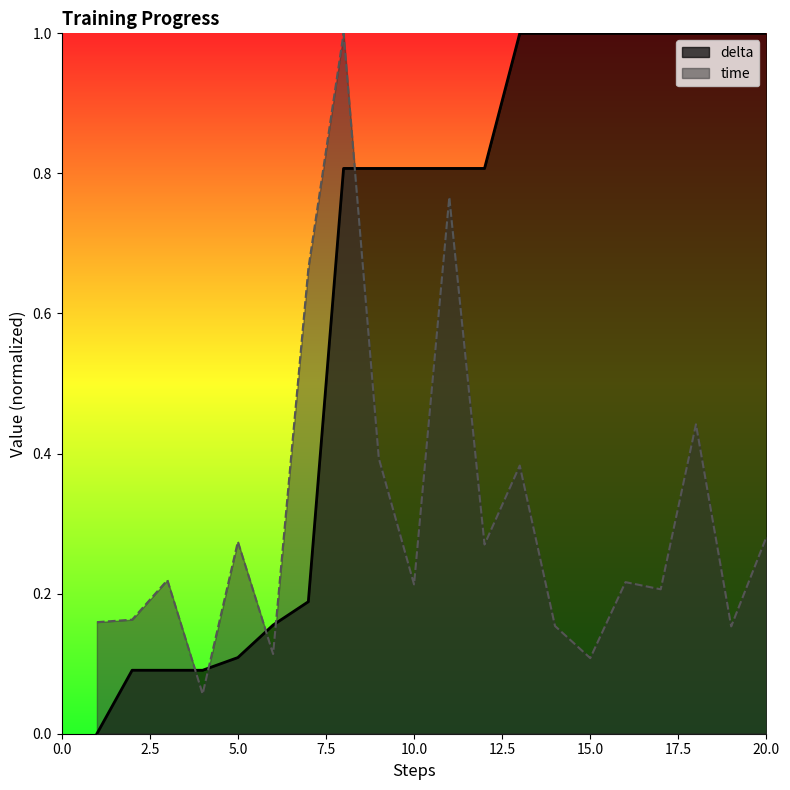

What is the total value across all series at 17?

1.2